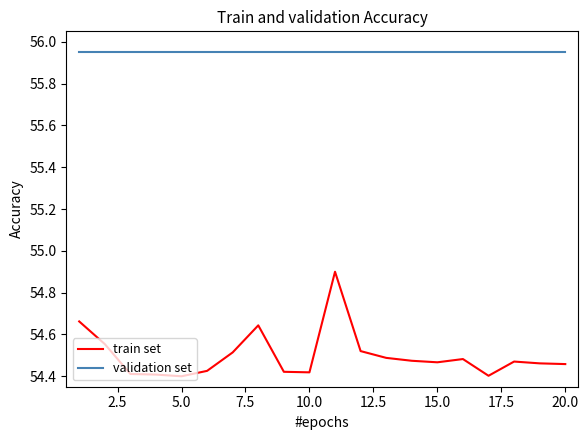

Which series has the largest total across all categories?

validation set